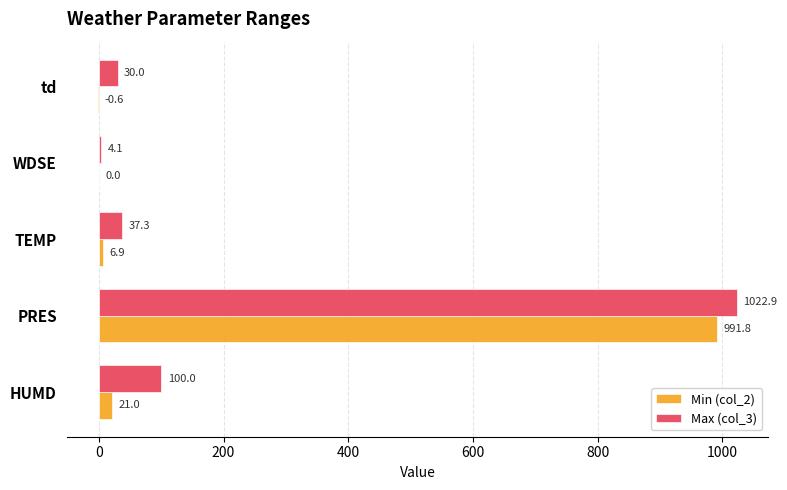

Is the value of Max (col_3) at td greater than the value of Min (col_2) at td?

Yes